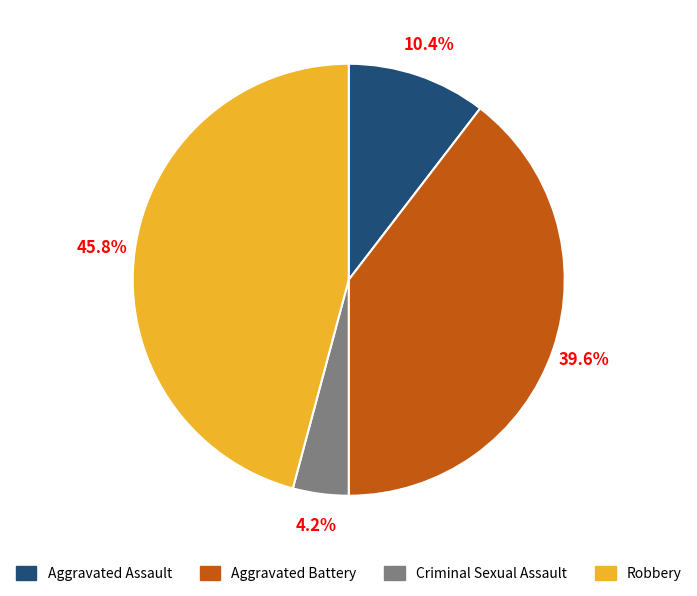

Which has a higher value, Robbery or Aggravated Battery?

Robbery